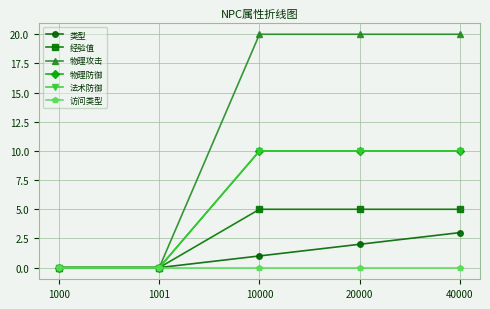

The value of 法术防御 at 40000 is 18. True or false?

False